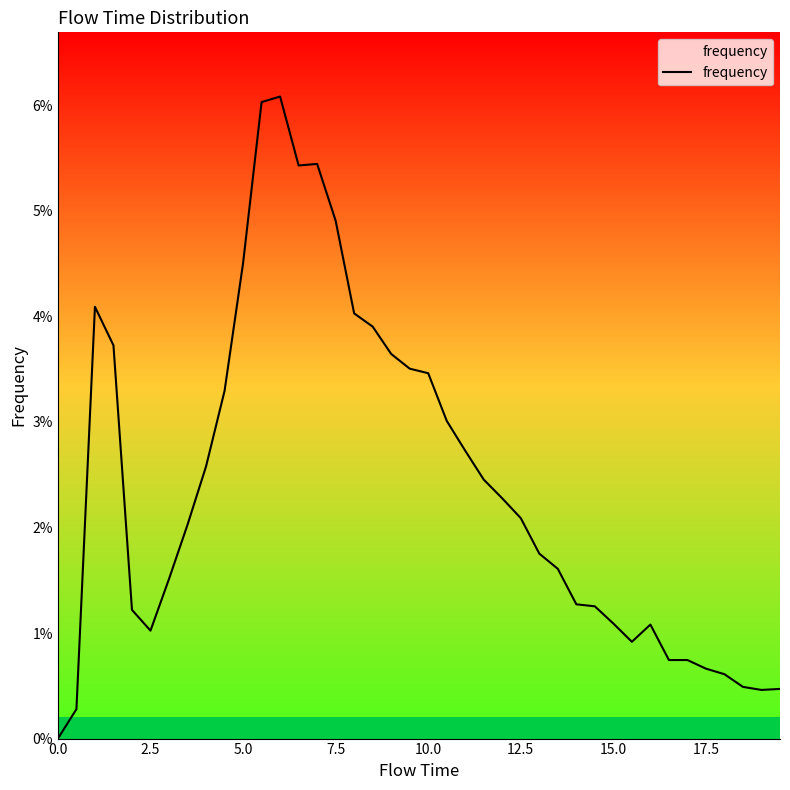

Does the chart display data point markers on the line(s)?

No